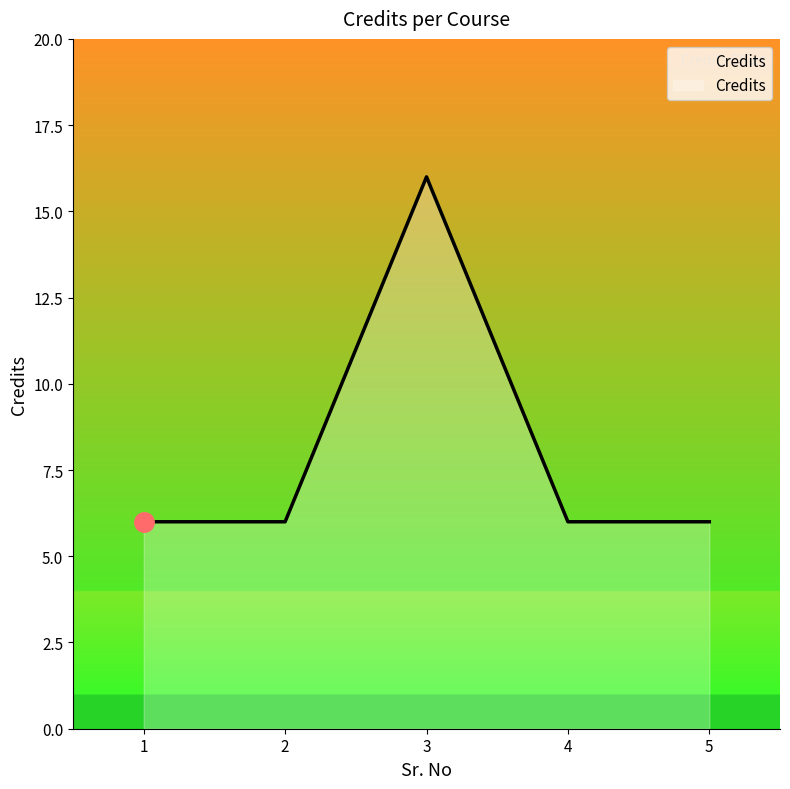

True or false: the data shows 10 at 5.

False